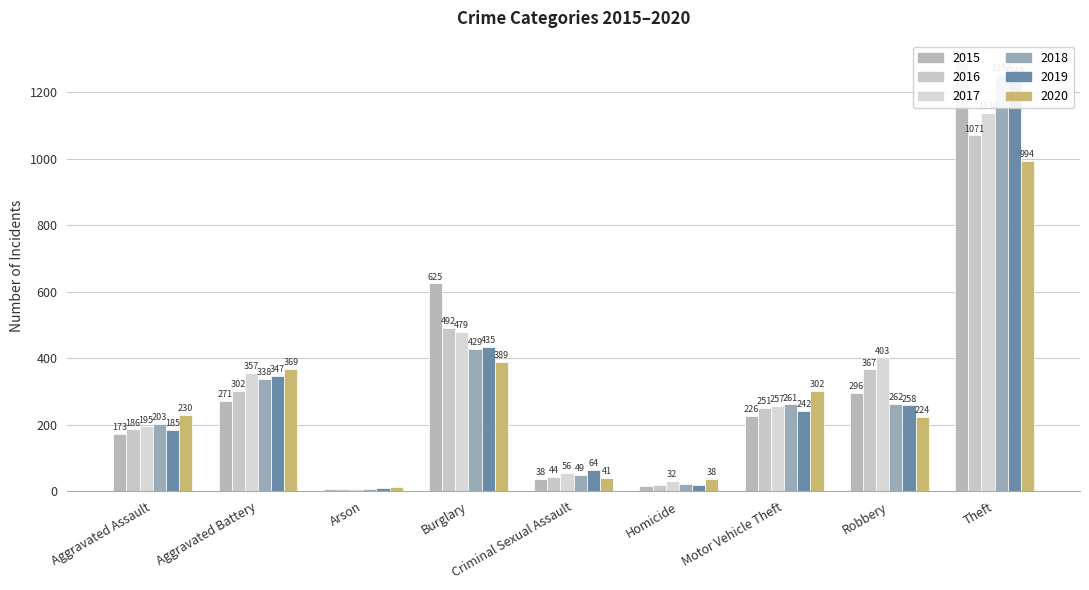

What position from the right is Robbery?

2